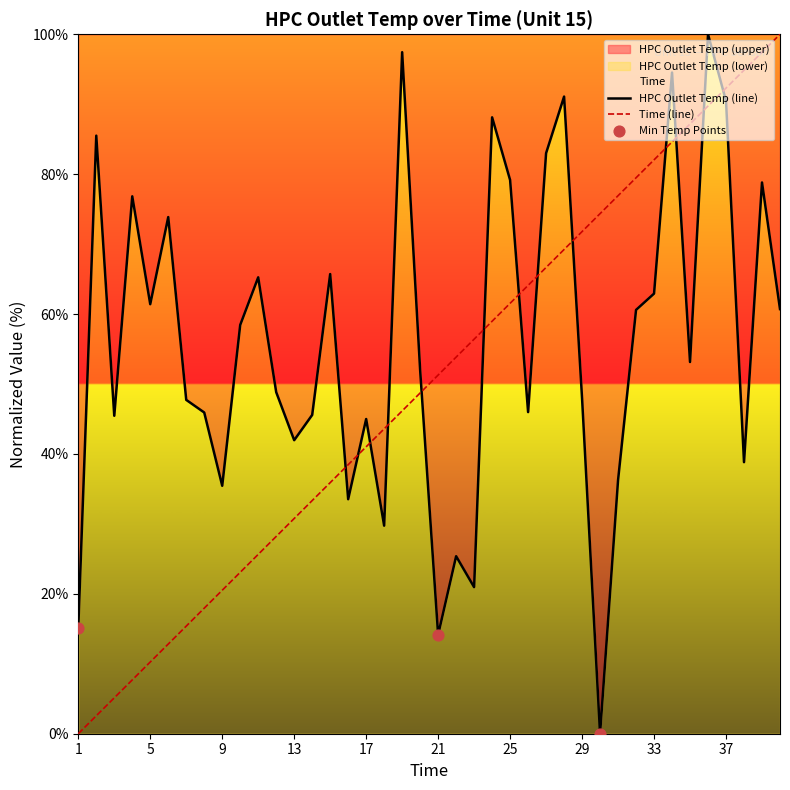

List the series in order of their overall mean, lowest first.

Time (line), HPC Outlet Temp (line)